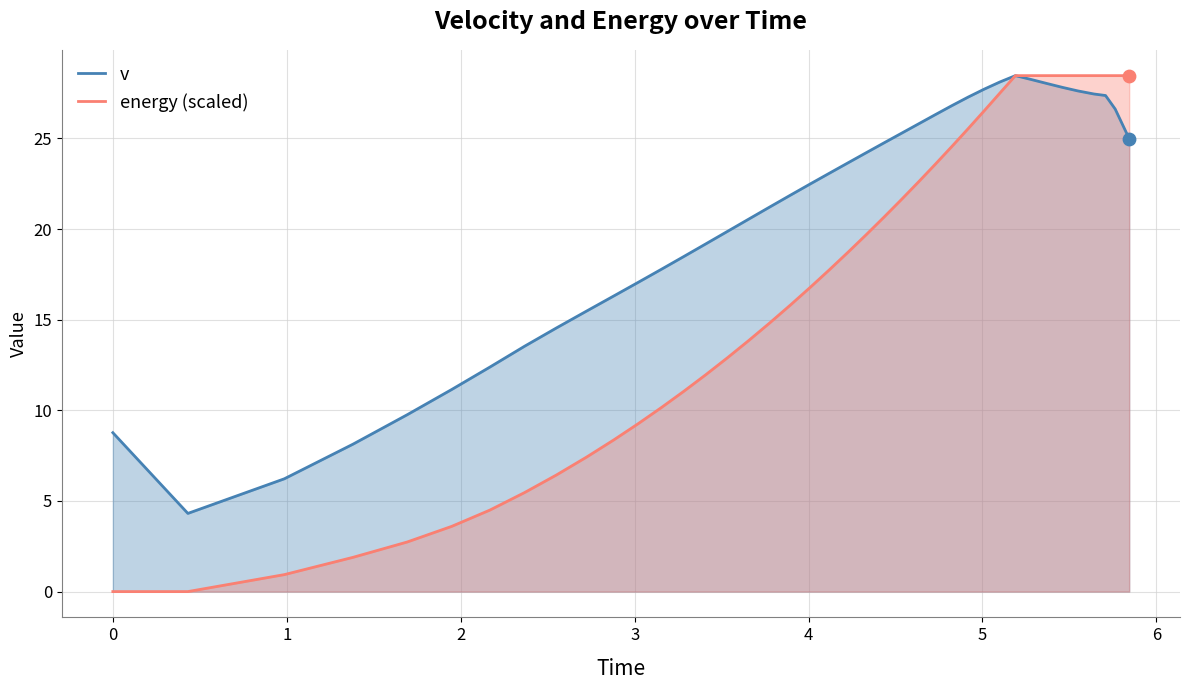

Which series has the widest spread of Y values?

energy (scaled)